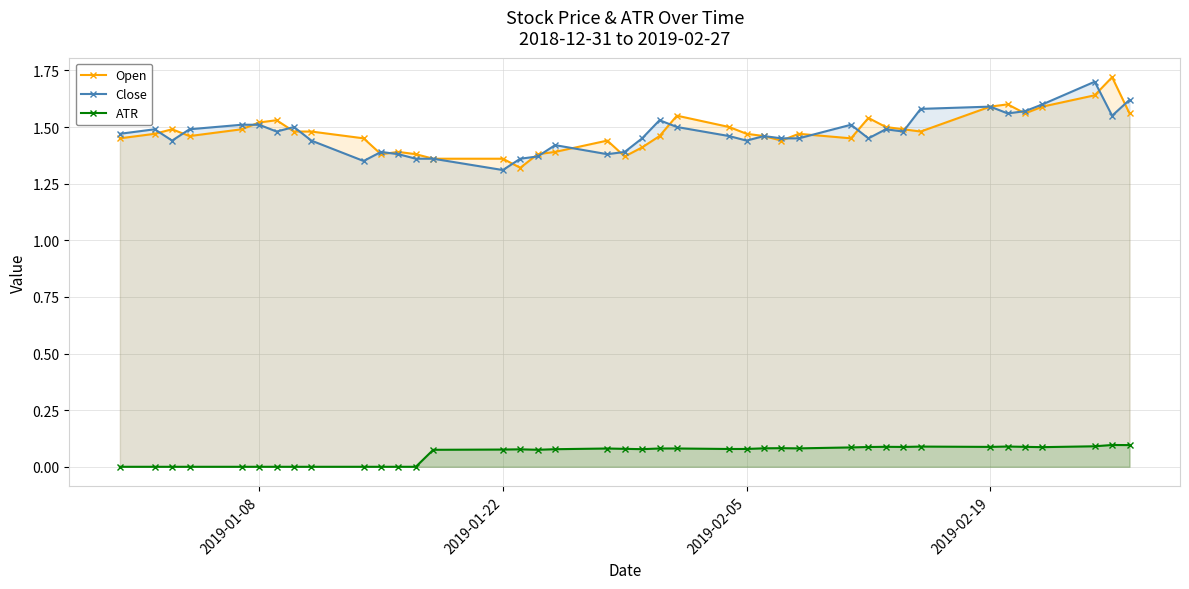

True or false: Close has more than 1 points higher than both neighbors.

True